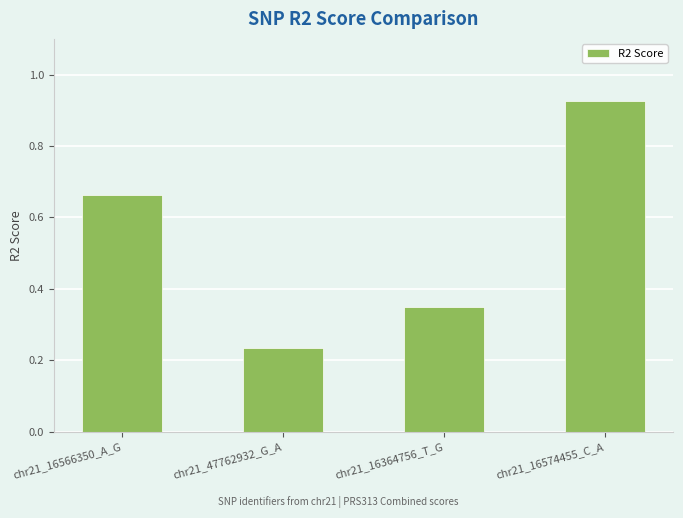

What is the sum of all values?

2.2